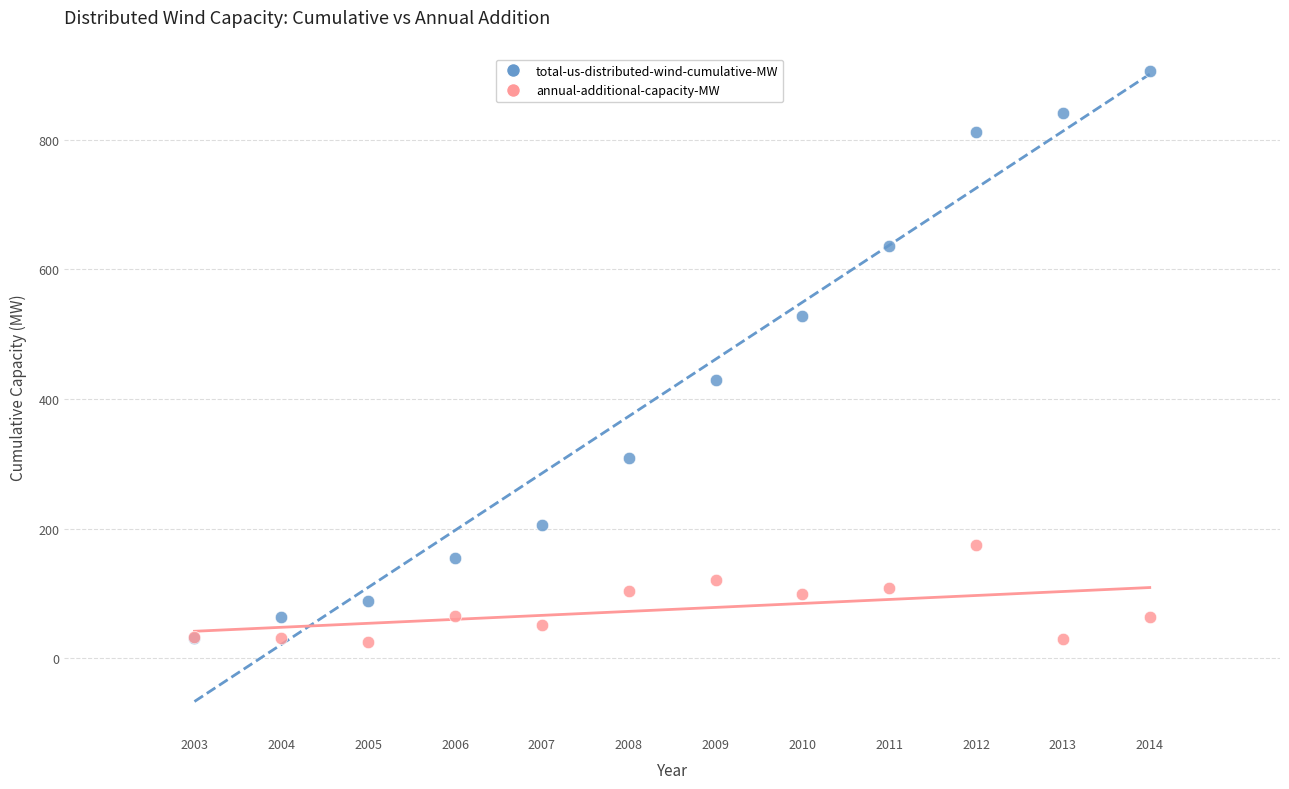

What are all the series names shown in the legend?

total-us-distributed-wind-cumulative-MW, annual-additional-capacity-MW